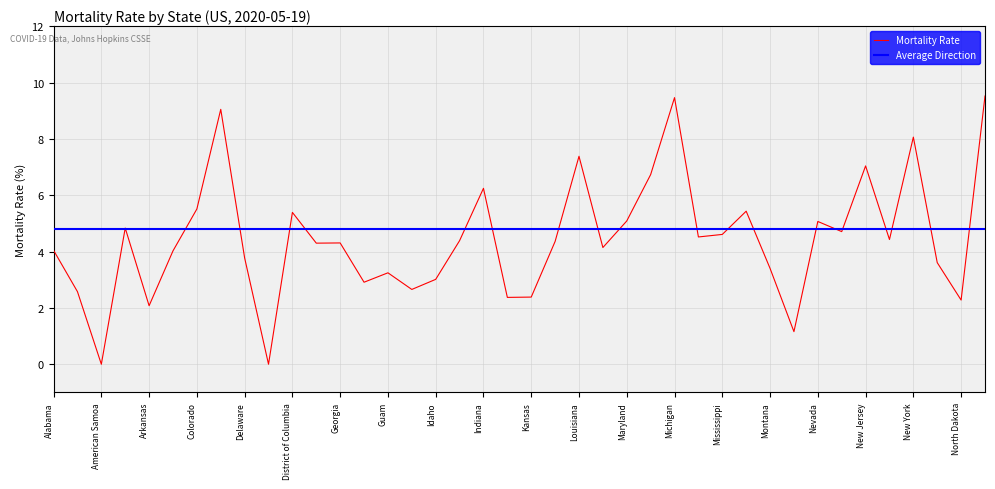

Which series has the largest total across all categories?

Average Direction